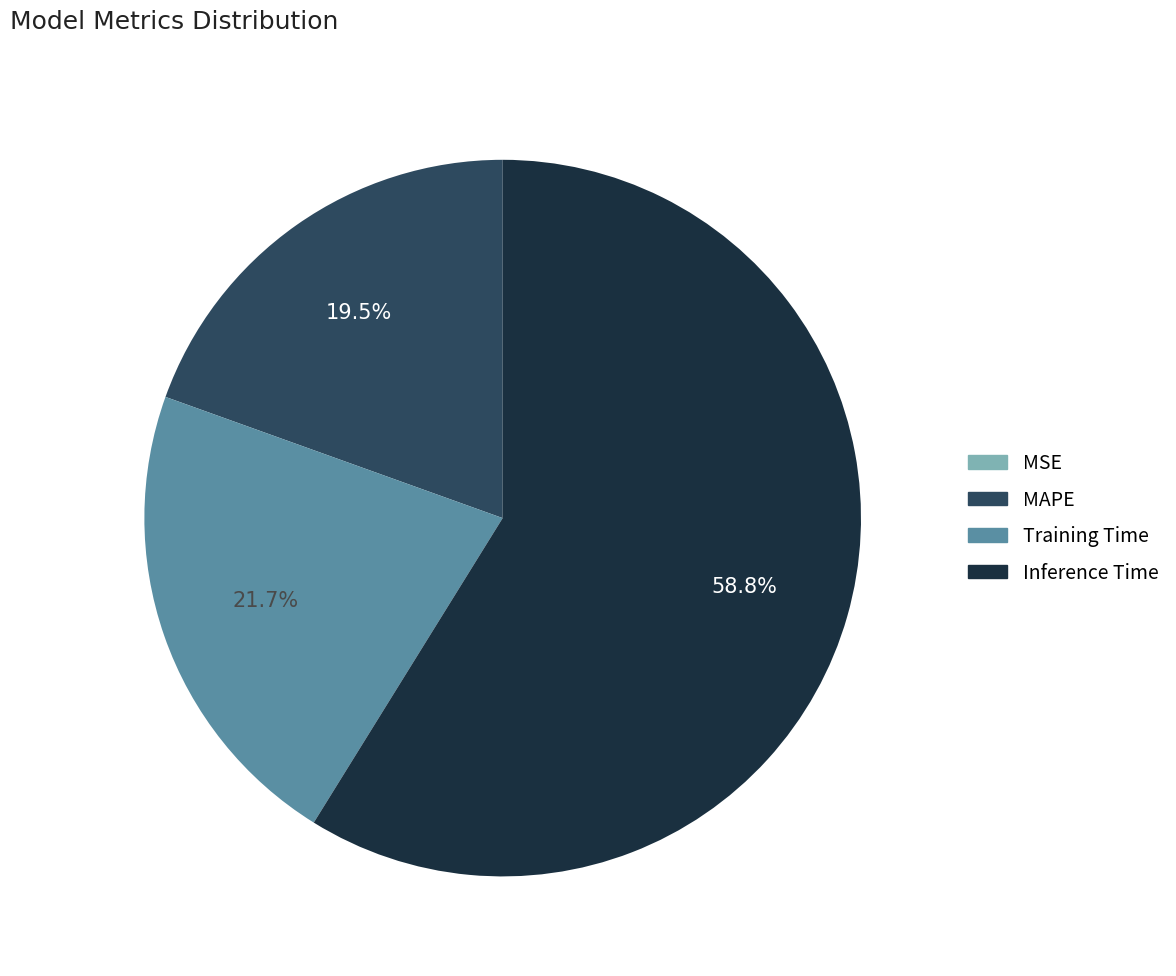

What portion of the pie excludes Inference Time?

41.2%